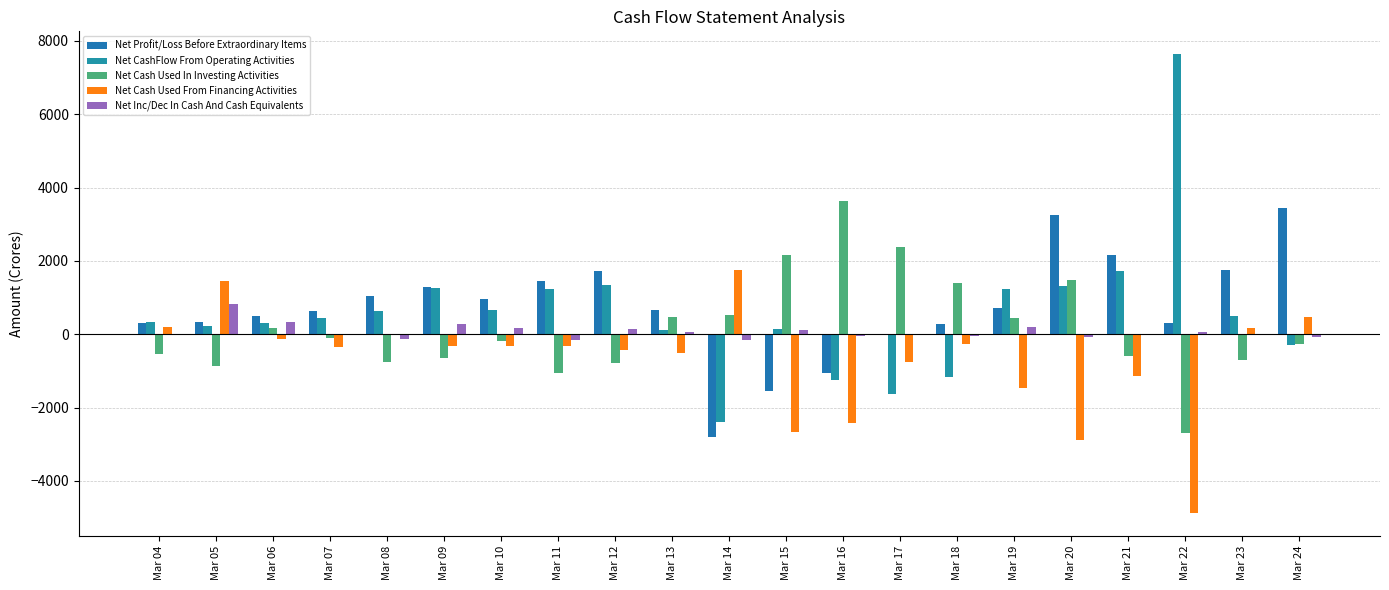

Are the bars horizontal?

No